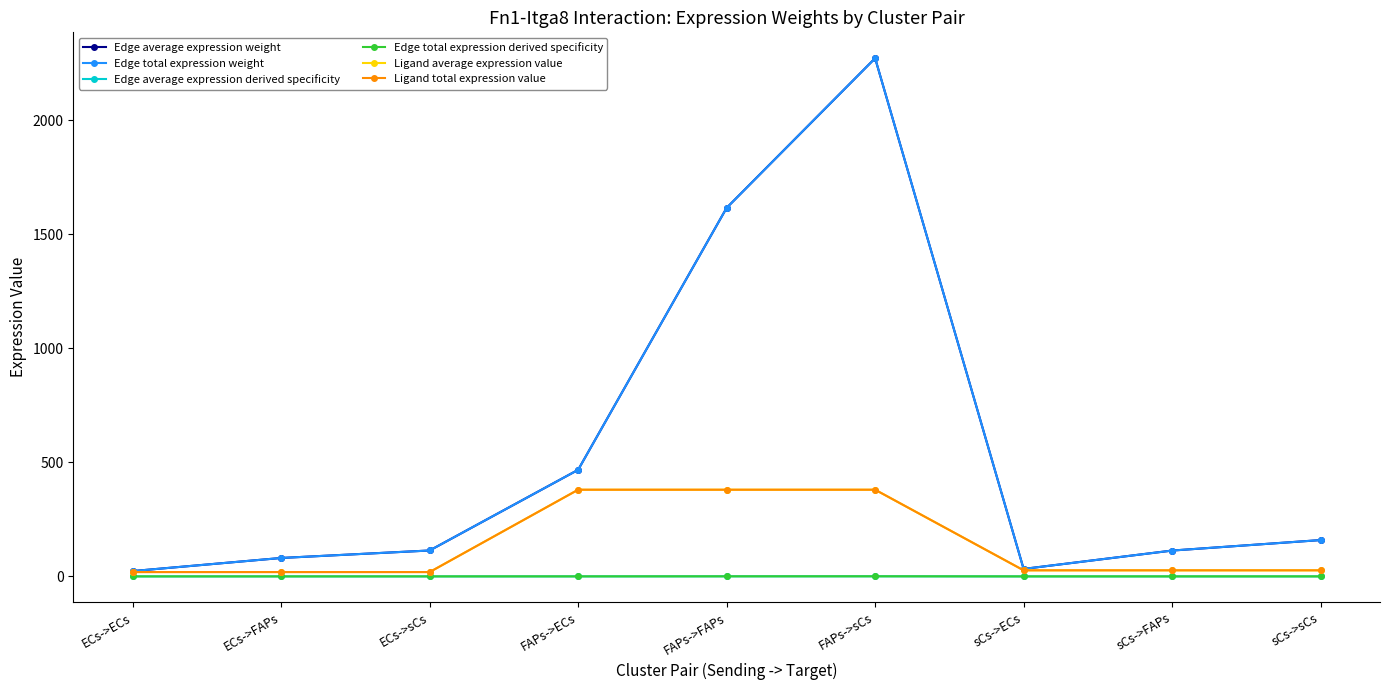

Reading right to left, transcribe all the data shown in this chart.

Edge average expression weight: 159.2	113.2	32.8	2271.2	1615.4	467.2	113.6	80.8	23.4
Edge total expression weight: 159.2	113.2	32.8	2271.2	1615.4	467.2	113.6	80.8	23.4
Edge average expression derived specificity: 0.0	0.0	0.0	0.5	0.3	0.1	0.0	0.0	0.0
Edge total expression derived specificity: 0.0	0.0	0.0	0.5	0.3	0.1	0.0	0.0	0.0
Ligand average expression value: 26.6	26.6	26.6	380.0	380.0	380.0	19.0	19.0	19.0
Ligand total expression value: 26.6	26.6	26.6	380.0	380.0	380.0	19.0	19.0	19.0